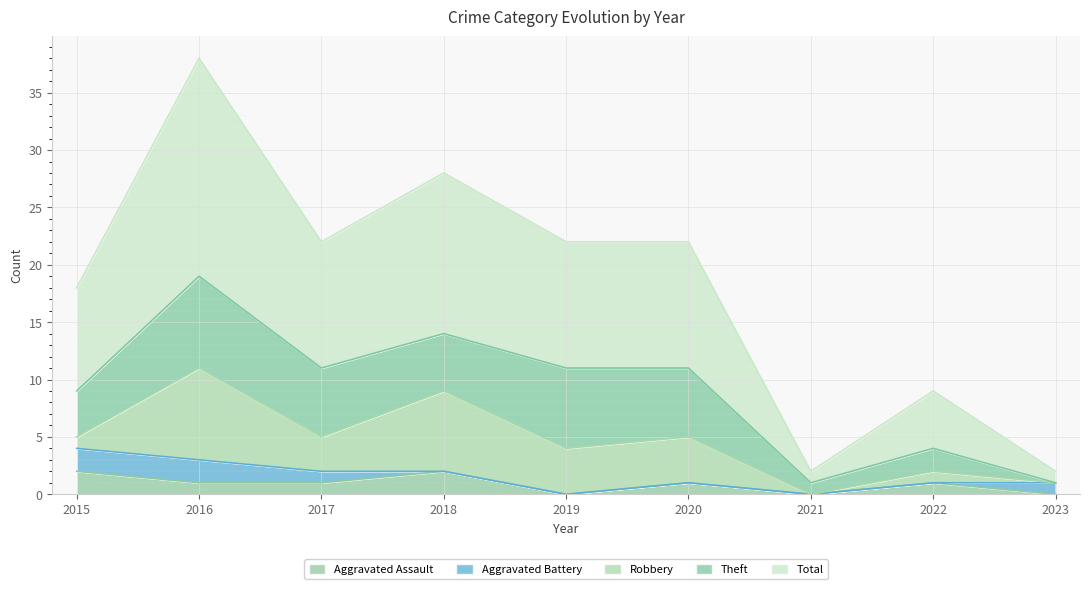

Read the Theft value at 2017.

6